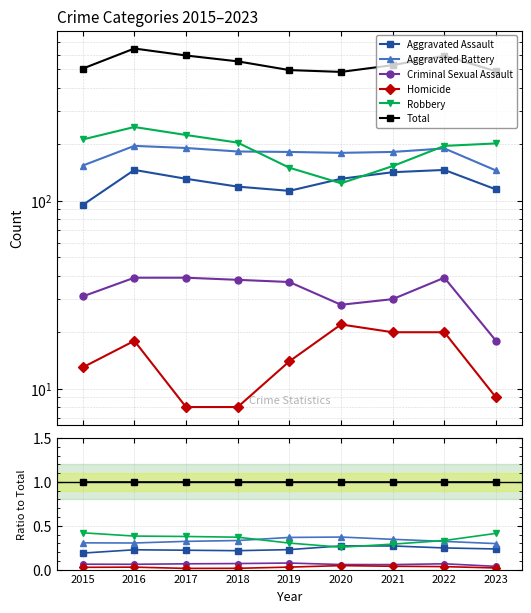

Does the chart have visible grid lines?

Yes